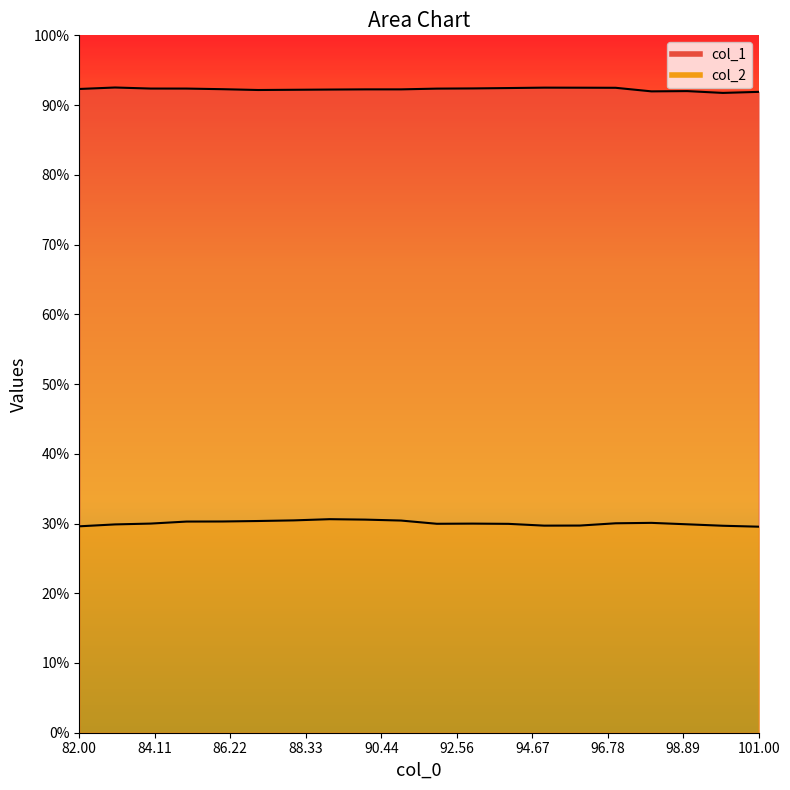

What is the sum of the col_1 values at 98 and 97?

922.2